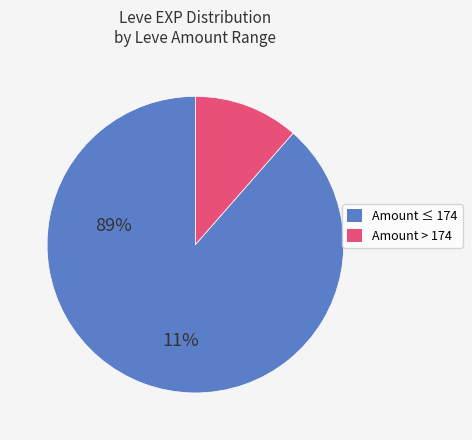

Is there a majority slice in this chart?

Yes